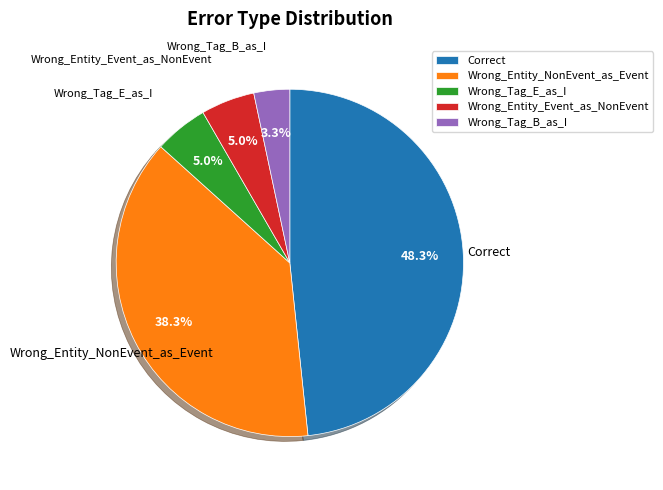

What is the smallest slice in the pie chart?

Wrong_Tag_B_as_I